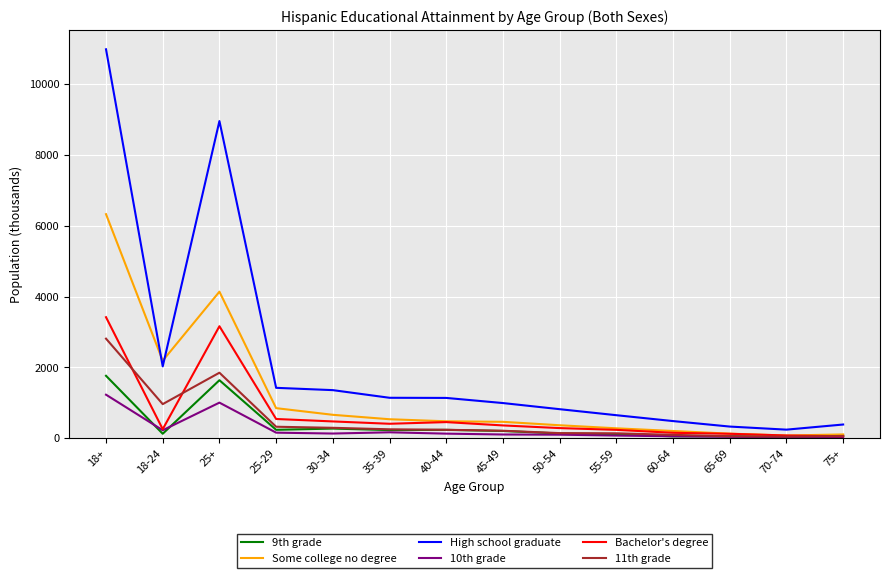

Which series has the widest spread of values?

High school graduate